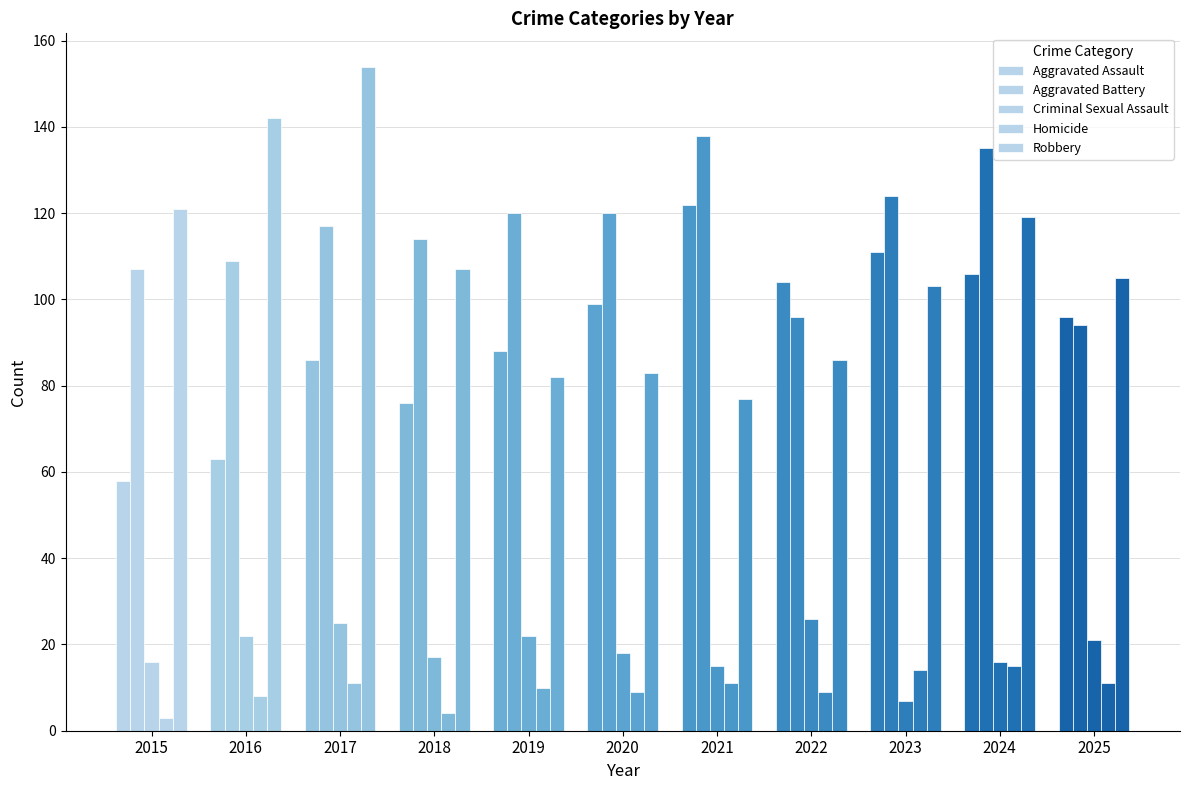

Is it true that Homicide equals 4 at 2018?

True